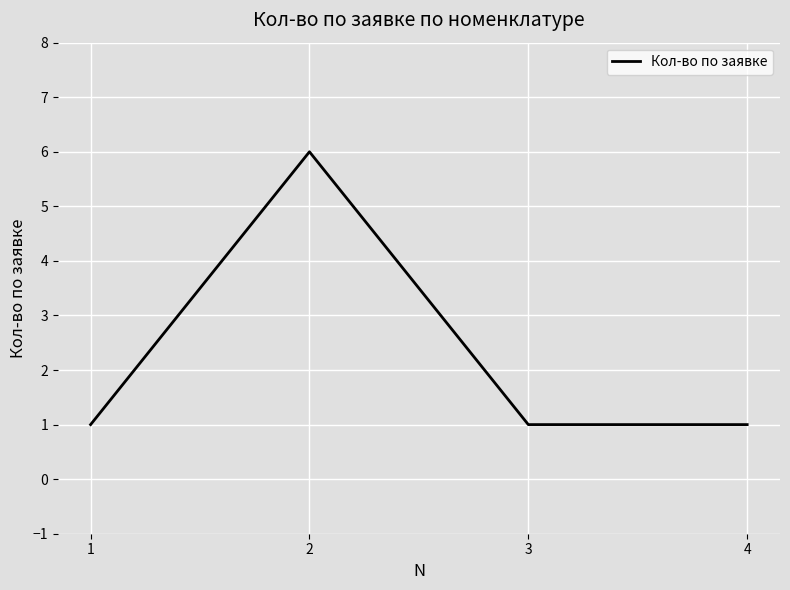

What is the difference between the maximum and minimum values?

5